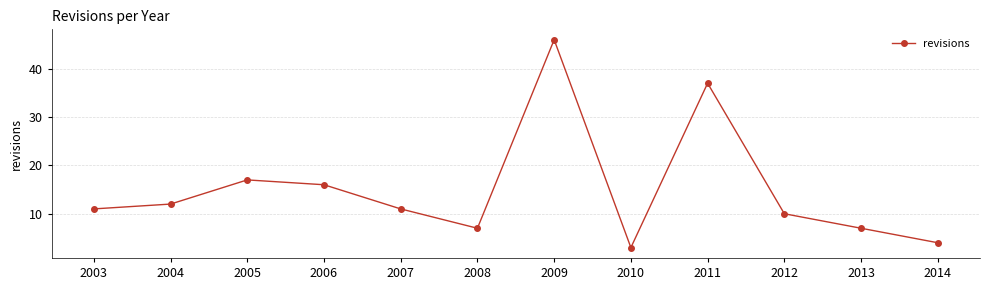

What is the approximate value at 2004?

12